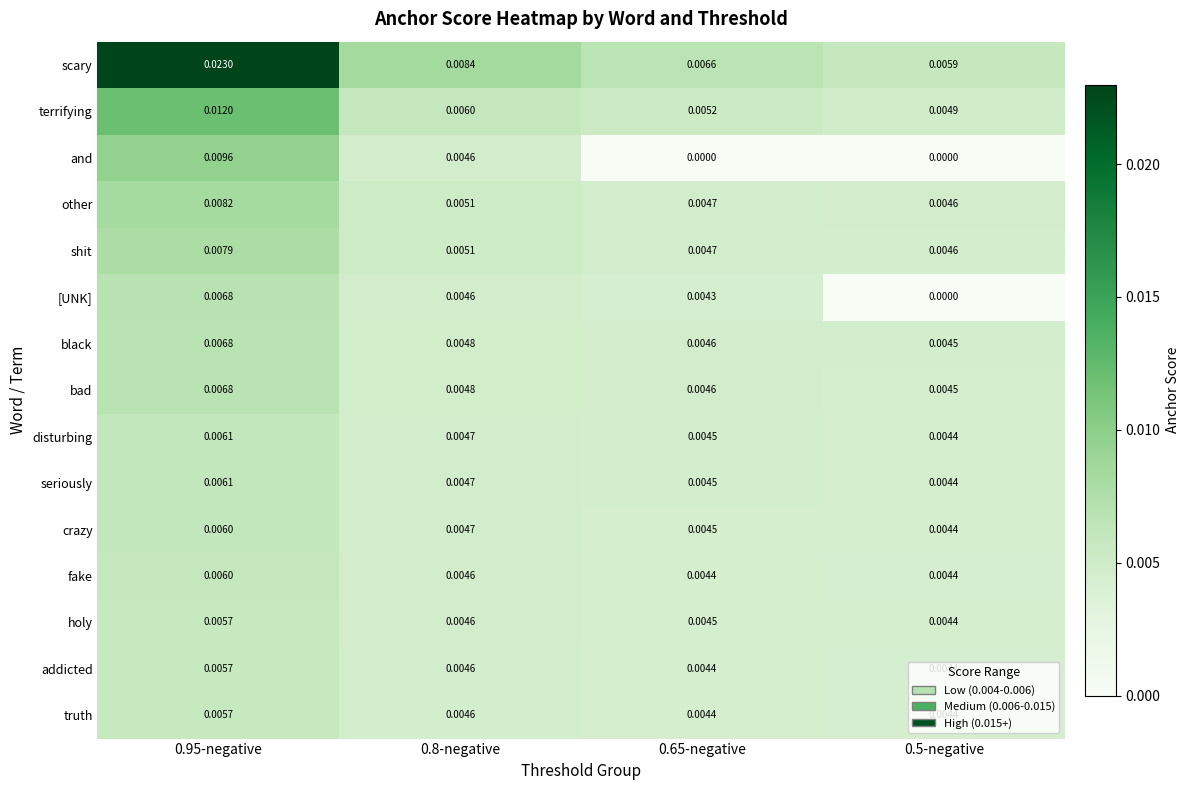

Which series has the largest total across all categories?

scary